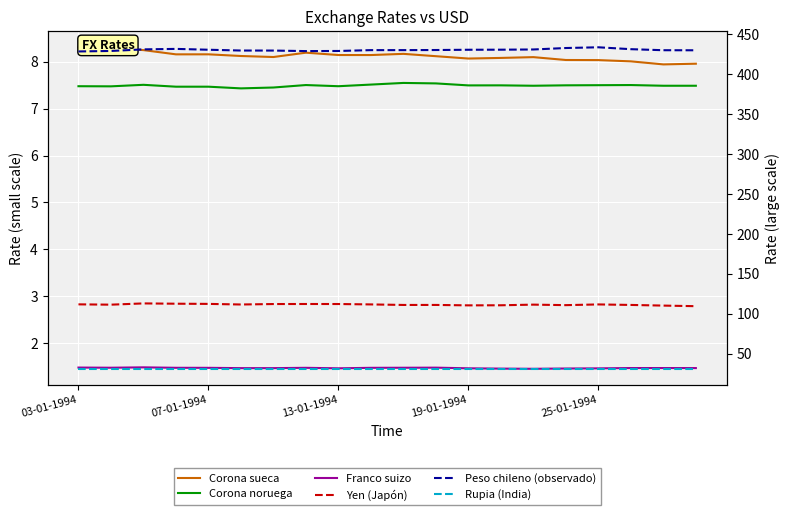

What are all the series names shown in the legend?

Corona sueca, Corona noruega, Franco suizo, Yen (Japón), Peso chileno (observado), Rupia (India)